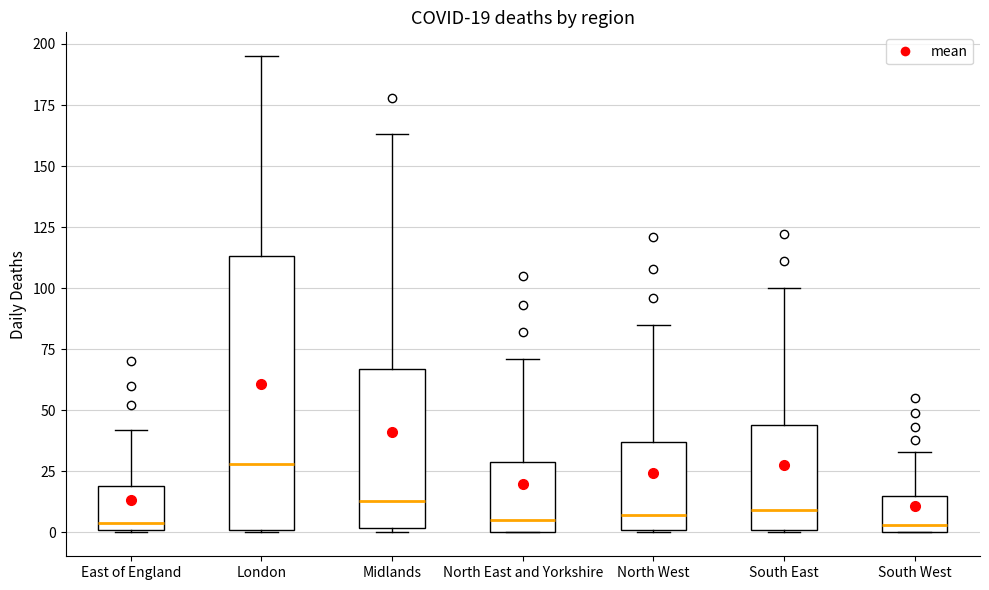

Which box is the tallest, from its lower edge to its upper edge?

London